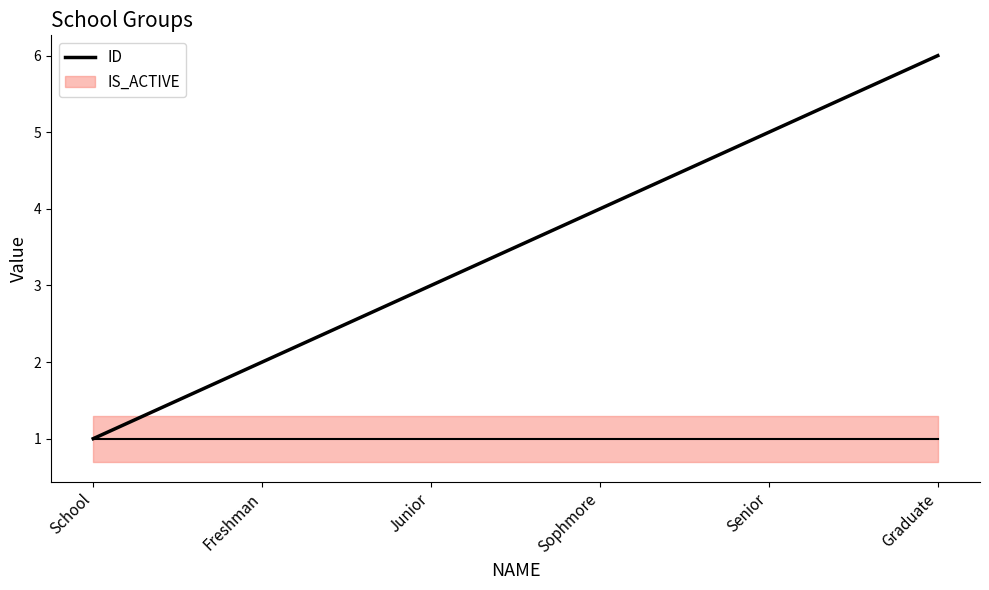

List the labels in order of value, largest first.

Graduate, Senior, Sophmore, Junior, Freshman, School